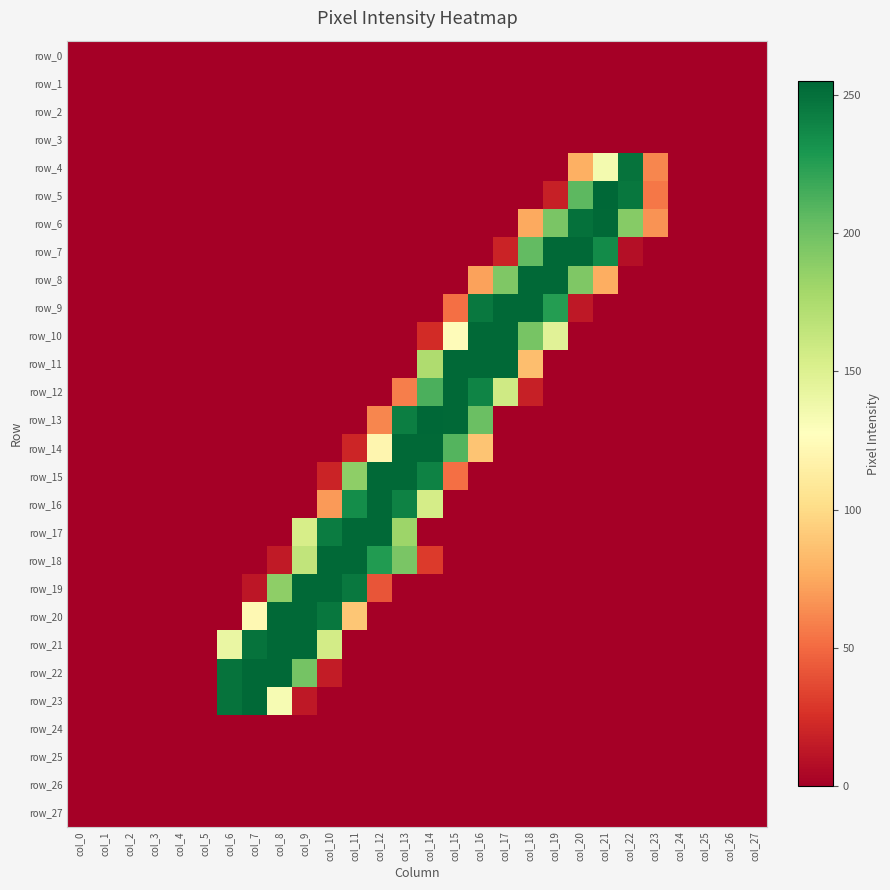

At how many categories does at least one series exceed 39?

18